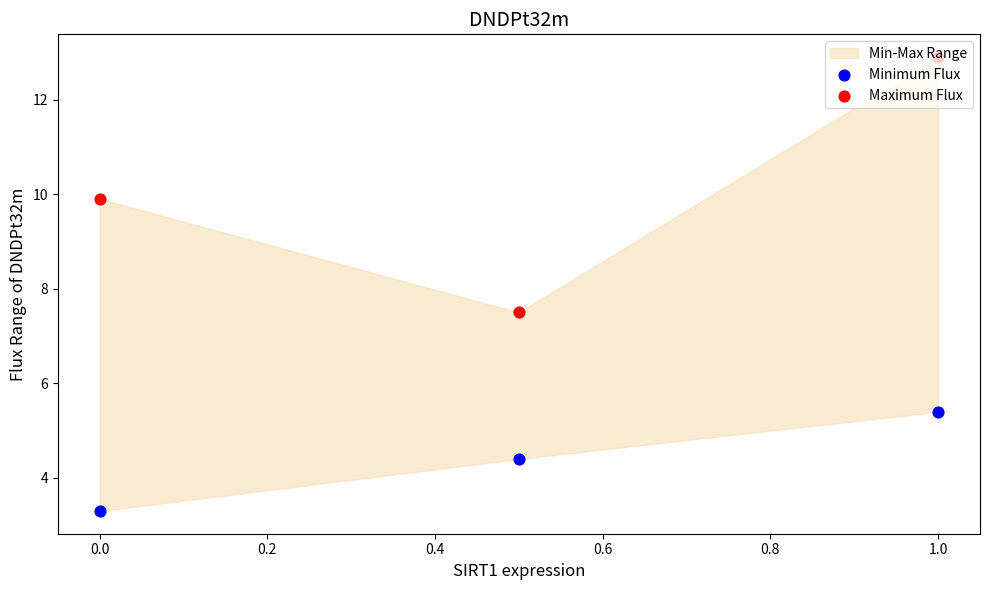

Which series has the widest spread of Y values?

Maximum Flux